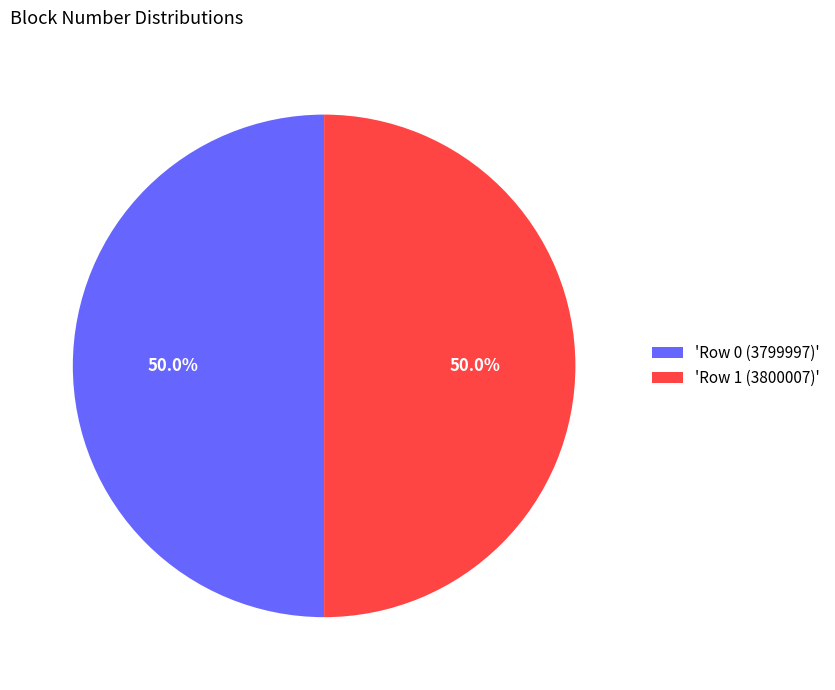

What is the total percentage of 'Row 0 (3799997)' and 'Row 1 (3800007)'?

100.0%